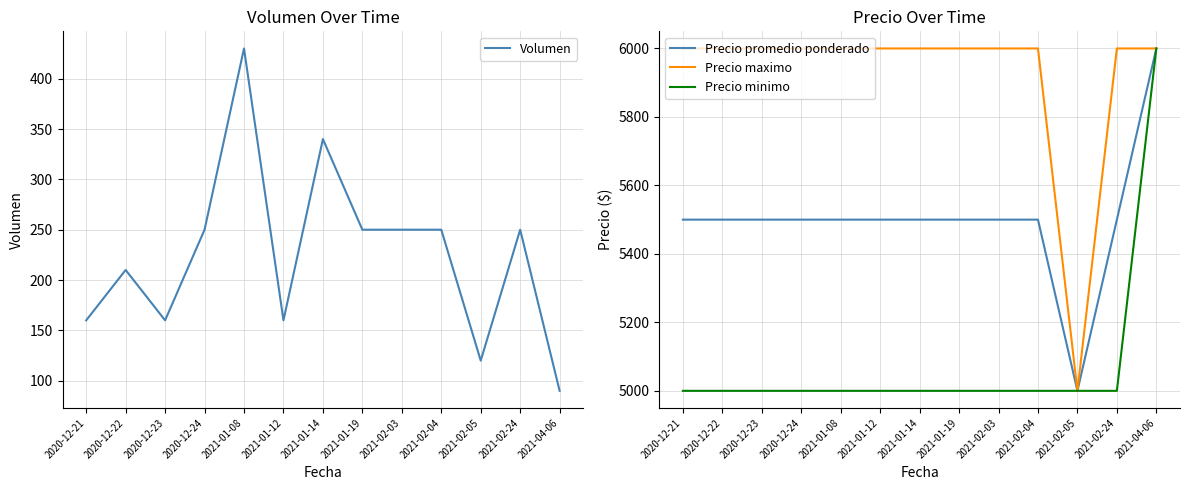

What is the difference between the maximum and minimum values in the Volumen series?

340